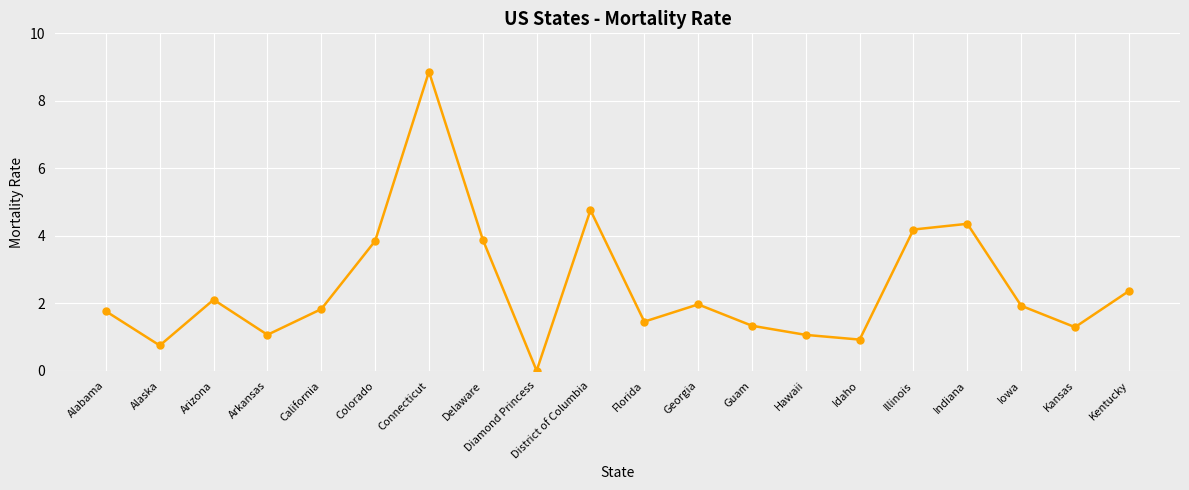

Reading left to right, extract all data points from this chart.

Alabama=1.8	Alaska=0.7	Arizona=2.1	Arkansas=1.1	California=1.8	Colorado=3.8	Connecticut=8.9	Delaware=3.9	Diamond Princess=0.0	District of Columbia=4.8	Florida=1.5	Georgia=2.0	Guam=1.3	Hawaii=1.1	Idaho=0.9	Illinois=4.2	Indiana=4.4	Iowa=1.9	Kansas=1.3	Kentucky=2.4